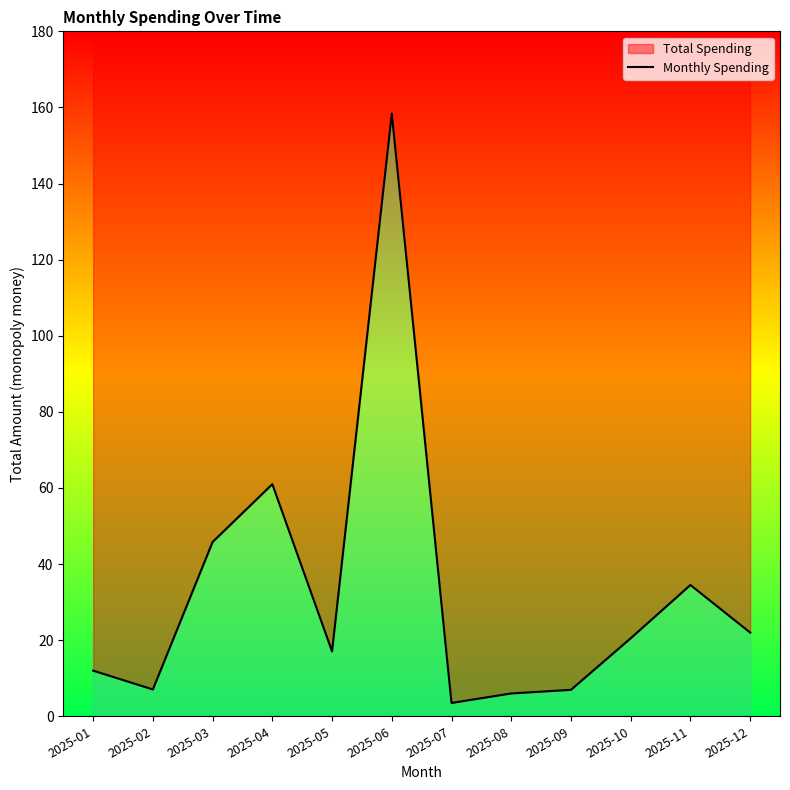

How many data points are less than 20?

6